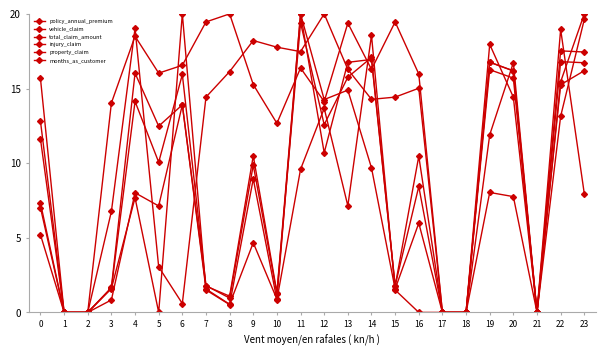

At which category does total_claim_amount reach its first local valley?

5